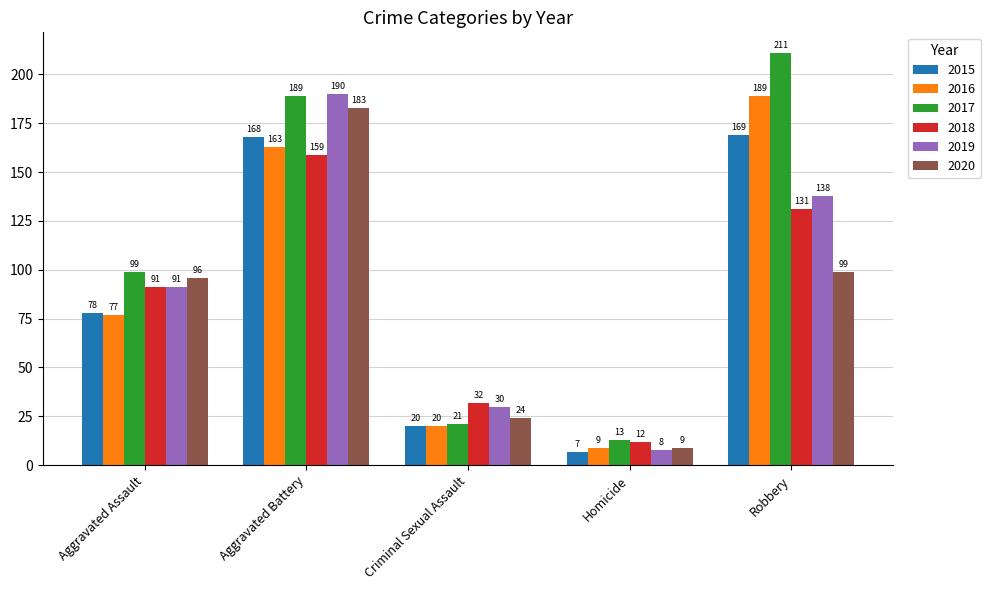

At which label is 2016 closest to 99?

Aggravated Assault